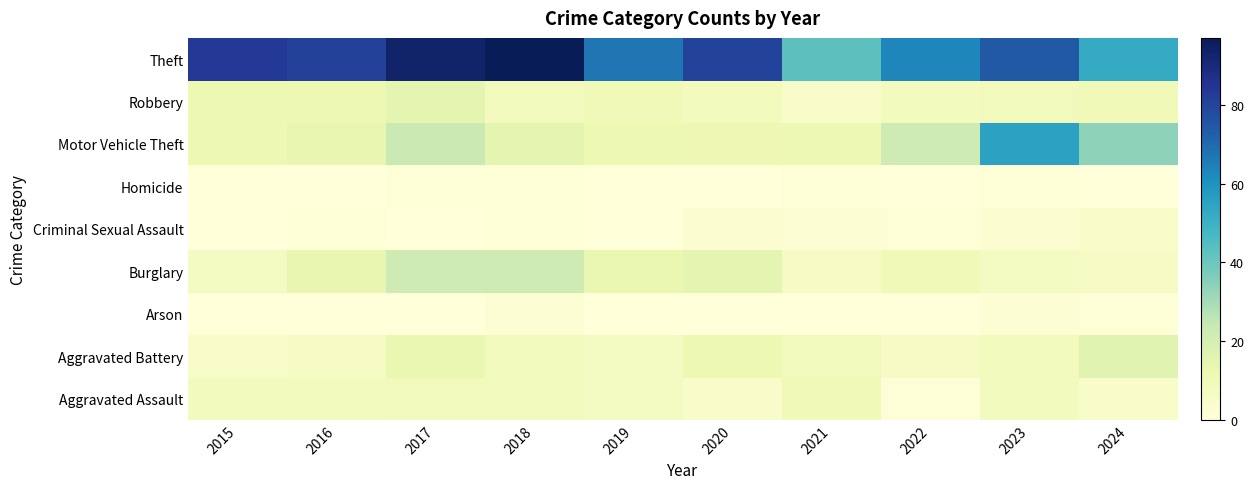

Reading left to right, transcribe all the data shown in this chart.

Aggravated Assault: 2015=8	2016=8	2017=9	2018=9	2019=7	2020=5	2021=10	2022=1	2023=8	2024=5
Aggravated Battery: 2015=5	2016=6	2017=13	2018=8	2019=7	2020=12	2021=9	2022=6	2023=8	2024=16
Arson: 2015=0	2016=0	2017=0	2018=2	2019=0	2020=0	2021=0	2022=0	2023=2	2024=1
Burglary: 2015=7	2016=14	2017=22	2018=22	2019=13	2020=15	2021=6	2022=10	2023=7	2024=6
Criminal Sexual Assault: 2015=0	2016=1	2017=0	2018=1	2019=0	2020=3	2021=2	2022=1	2023=3	2024=5
Homicide: 2015=0	2016=0	2017=1	2018=1	2019=0	2020=0	2021=1	2022=0	2023=1	2024=0
Motor Vehicle Theft: 2015=12	2016=14	2017=23	2018=15	2019=12	2020=11	2021=12	2022=22	2023=55	2024=34
Robbery: 2015=12	2016=12	2017=15	2018=9	2019=10	2020=8	2021=5	2022=8	2023=9	2024=10
Theft: 2015=83	2016=81	2017=93	2018=97	2019=67	2020=80	2021=43	2022=63	2023=74	2024=52